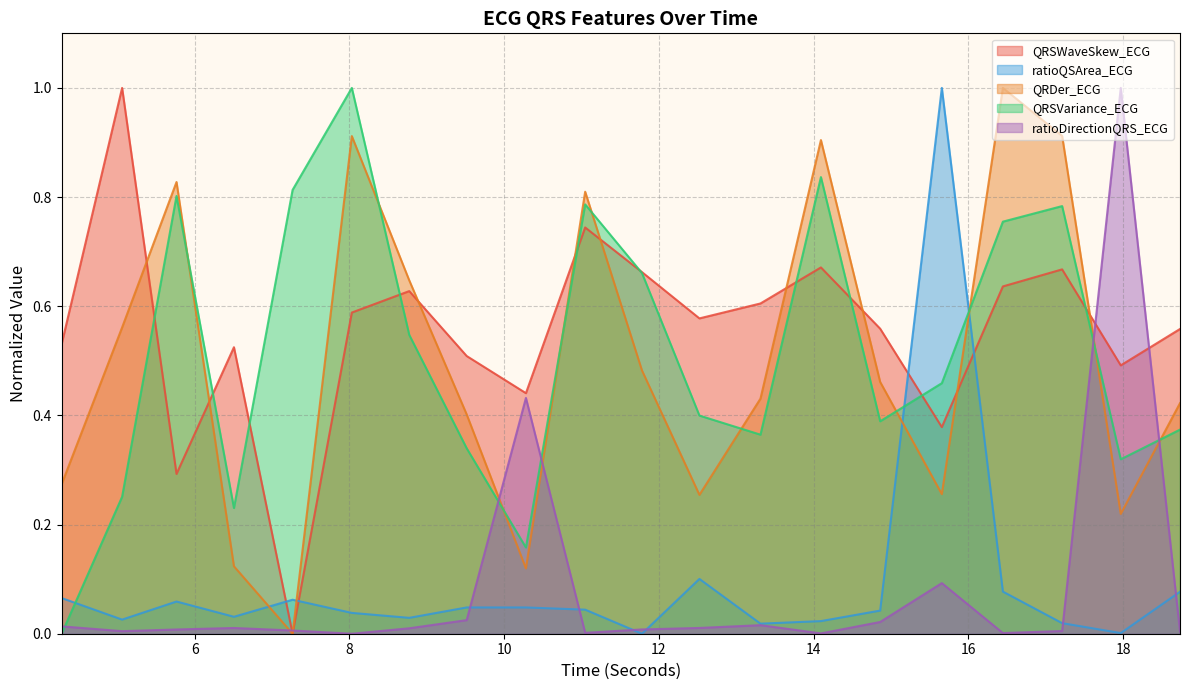

Reading left to right, transcribe all the data shown in this chart.

QRDer_ECG: 0.3	0.6	0.8	0.1	0.0	0.9	0.6	0.4	0.1	0.8	0.5	0.3	0.4	0.9	0.5	0.3	1.0	0.9	0.2	0.4
QRSVariance_ECG: 0.0	0.3	0.8	0.2	0.8	1.0	0.5	0.3	0.2	0.8	0.7	0.4	0.4	0.8	0.4	0.5	0.8	0.8	0.3	0.4
QRSWaveSkew_ECG: 0.5	1.0	0.3	0.5	0.0	0.6	0.6	0.5	0.4	0.7	0.7	0.6	0.6	0.7	0.6	0.4	0.6	0.7	0.5	0.6
ratioDirectionQRS_ECG: 0.0	0.0	0.0	0.0	0.0	0.0	0.0	0.0	0.4	0.0	0.0	0.0	0.0	0.0	0.0	0.1	0.0	0.0	1.0	0.0
ratioQSArea_ECG: 0.1	0.0	0.1	0.0	0.1	0.0	0.0	0.0	0.0	0.0	0.0	0.1	0.0	0.0	0.0	1.0	0.1	0.0	0.0	0.1